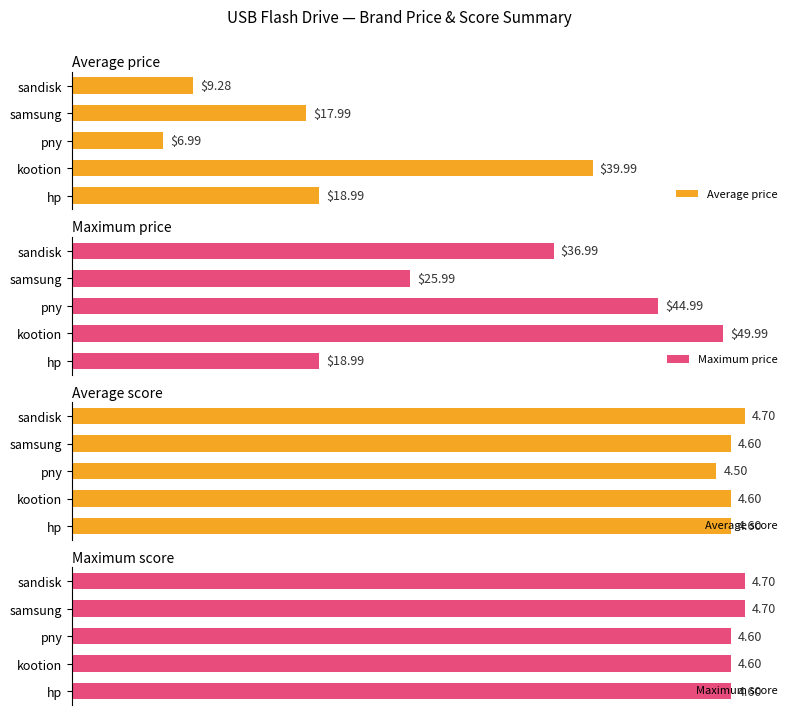

How many groups of bars are there?

5